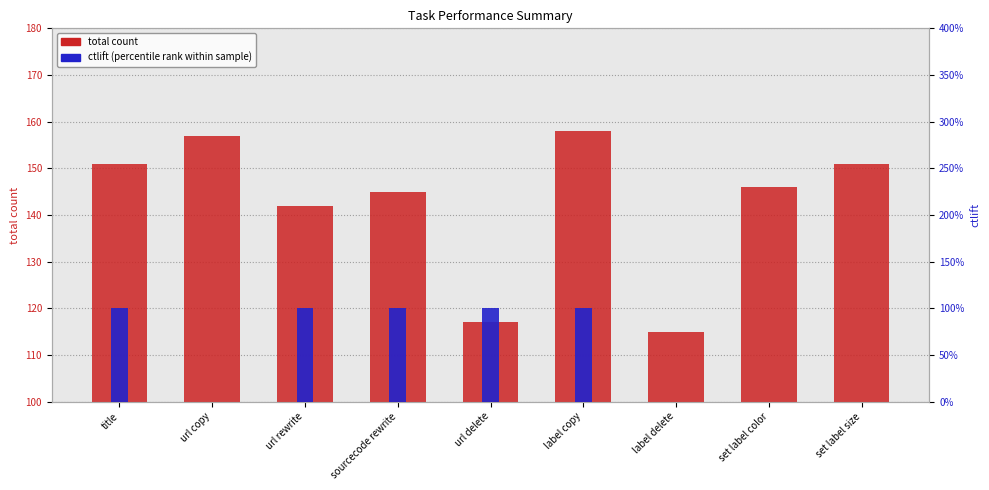

What is the label of the 4th bar from the right?

label copy